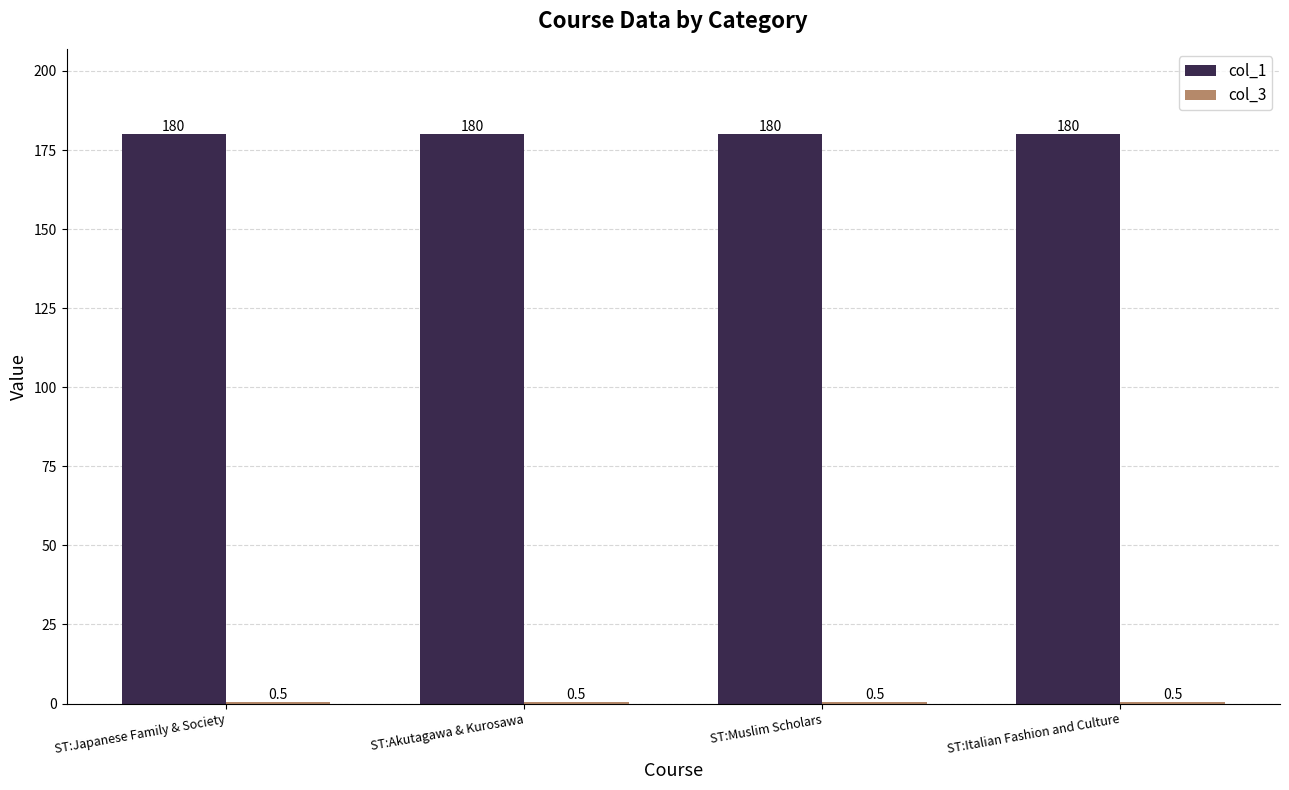

True or false: col_1 has a value of 54.5 at ST:Italian Fashion and Culture.

False